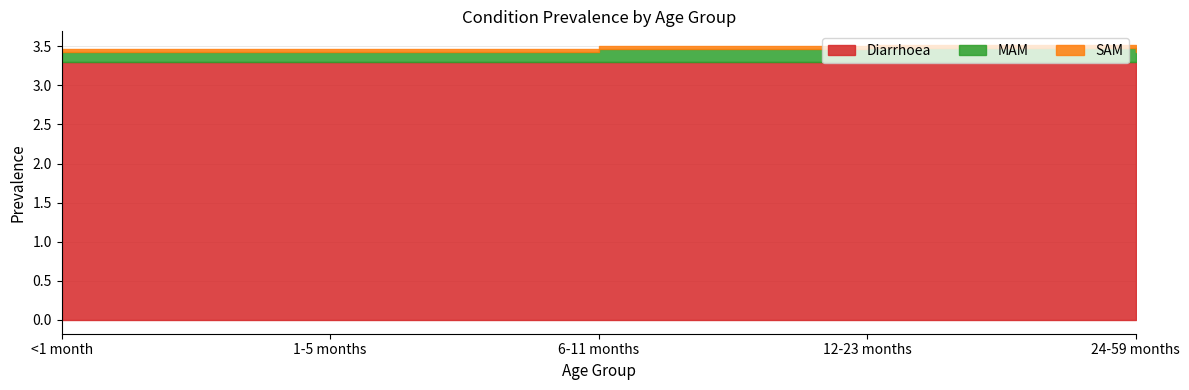

At which category does MAM reach its first local peak?

12-23 months